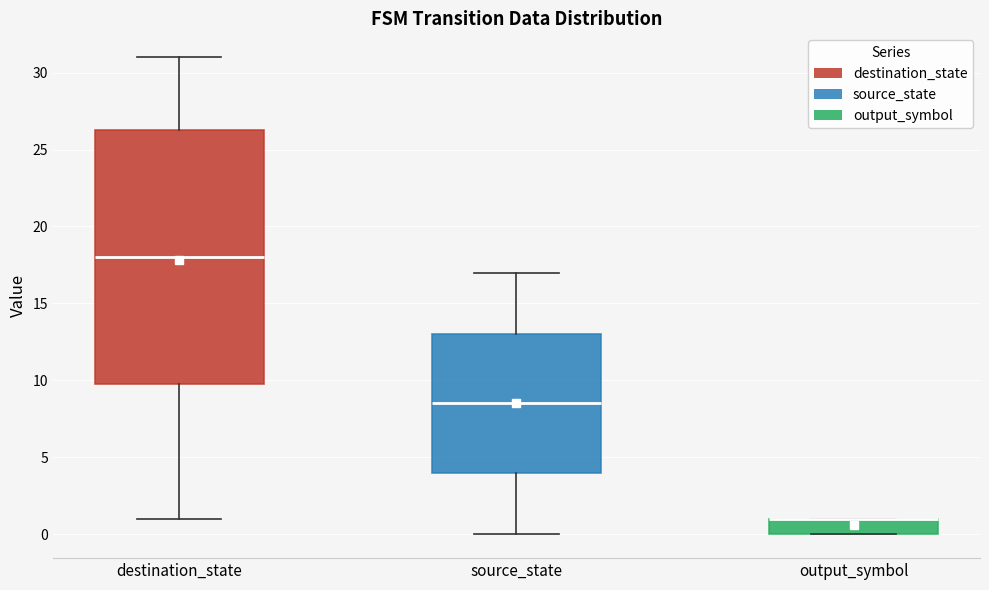

Reading left to right, read every box against the y-axis: the position of its median line, the range the box covers, and the ends of its whiskers. The values are not printed on the chart, so give them approximately, as read against the axis.

destination_state: median 18.0, box 10.0 to 26.5, whiskers 1.0 to 31.0
source_state: median 8.5, box 4.0 to 13.0, whiskers 0.0 to 17.0
output_symbol: median 1.0 (drawn on the box's upper edge), box 0.0 to 1.0, whiskers 0.0 to 1.0